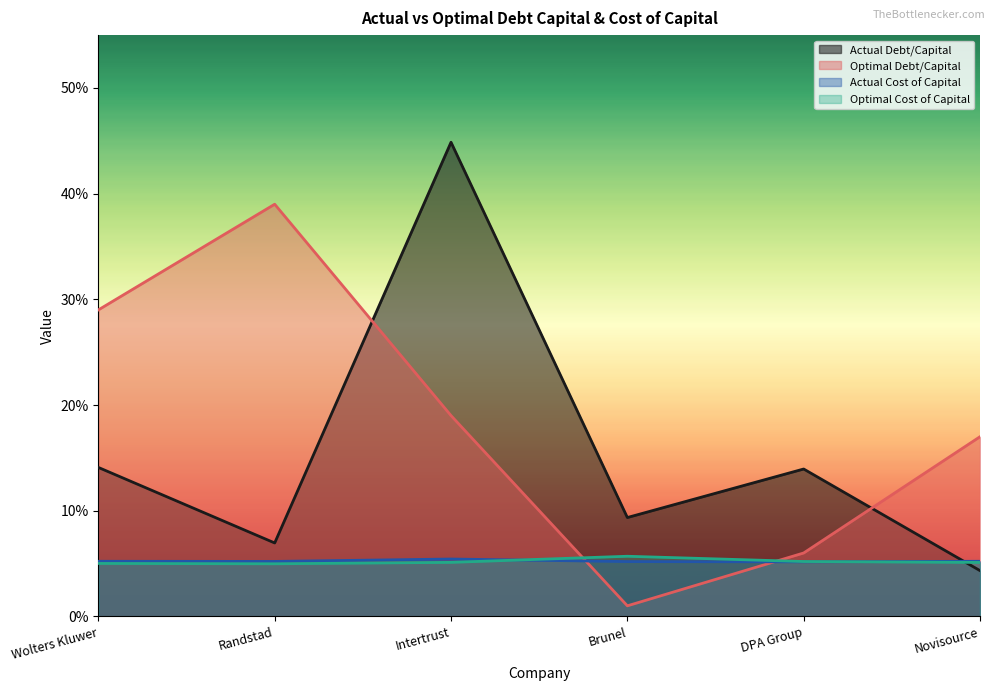

Rank the categories by actual_cost_capital value from lowest to highest.

DPA Group, Brunel, Randstad, Wolters Kluwer, Novisource, Intertrust